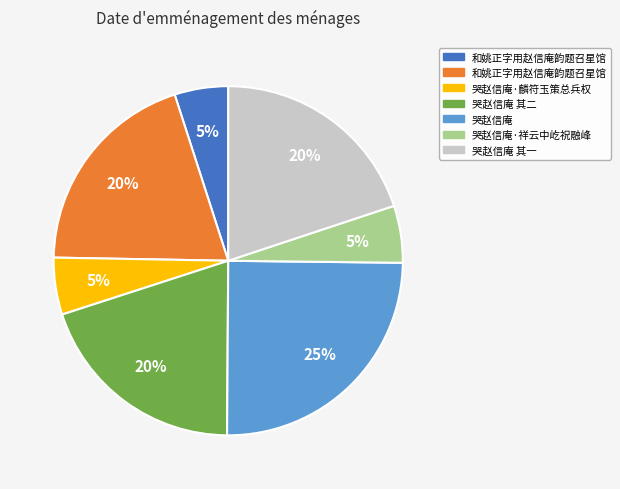

Is there any slice that represents more than half of the pie?

No